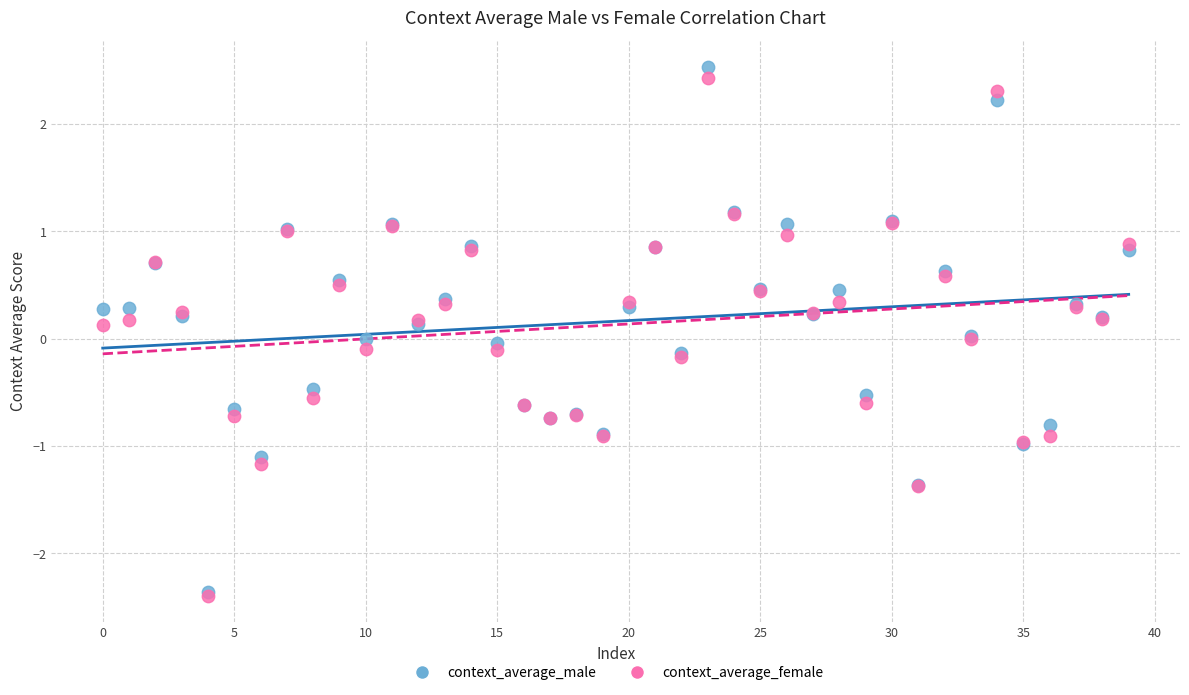

What are all the series names shown in the legend?

context_average_male, context_average_female